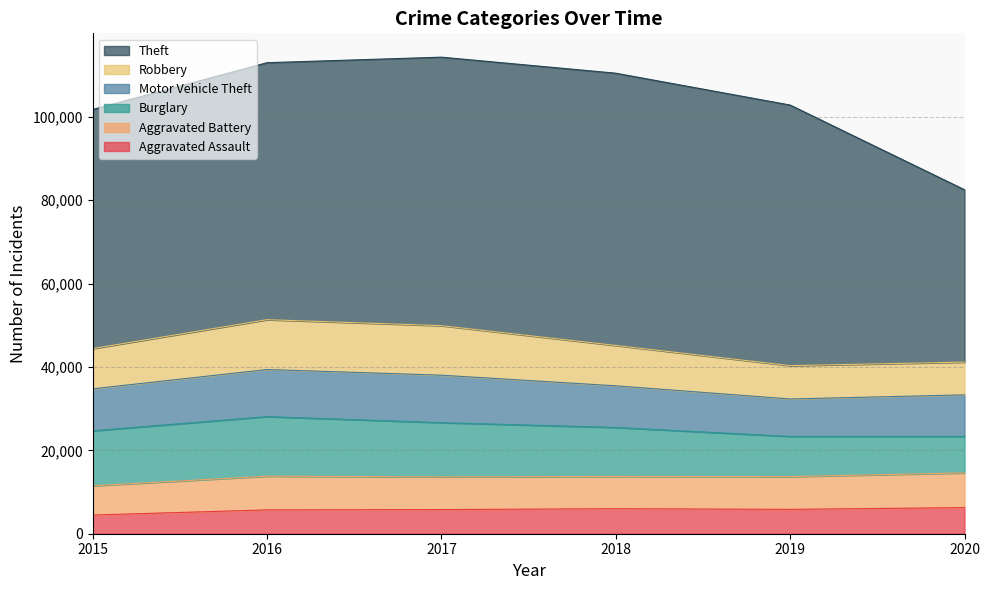

Rank the series by their maximum value, from highest to lowest.

Theft, Burglary, Robbery, Motor Vehicle Theft, Aggravated Battery, Aggravated Assault